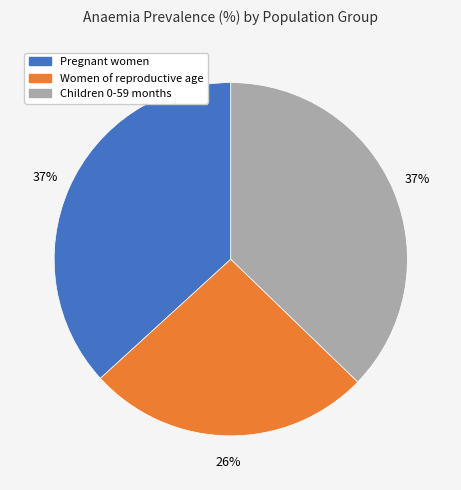

Combined, do Women of reproductive age and Pregnant women account for over 50%?

Yes